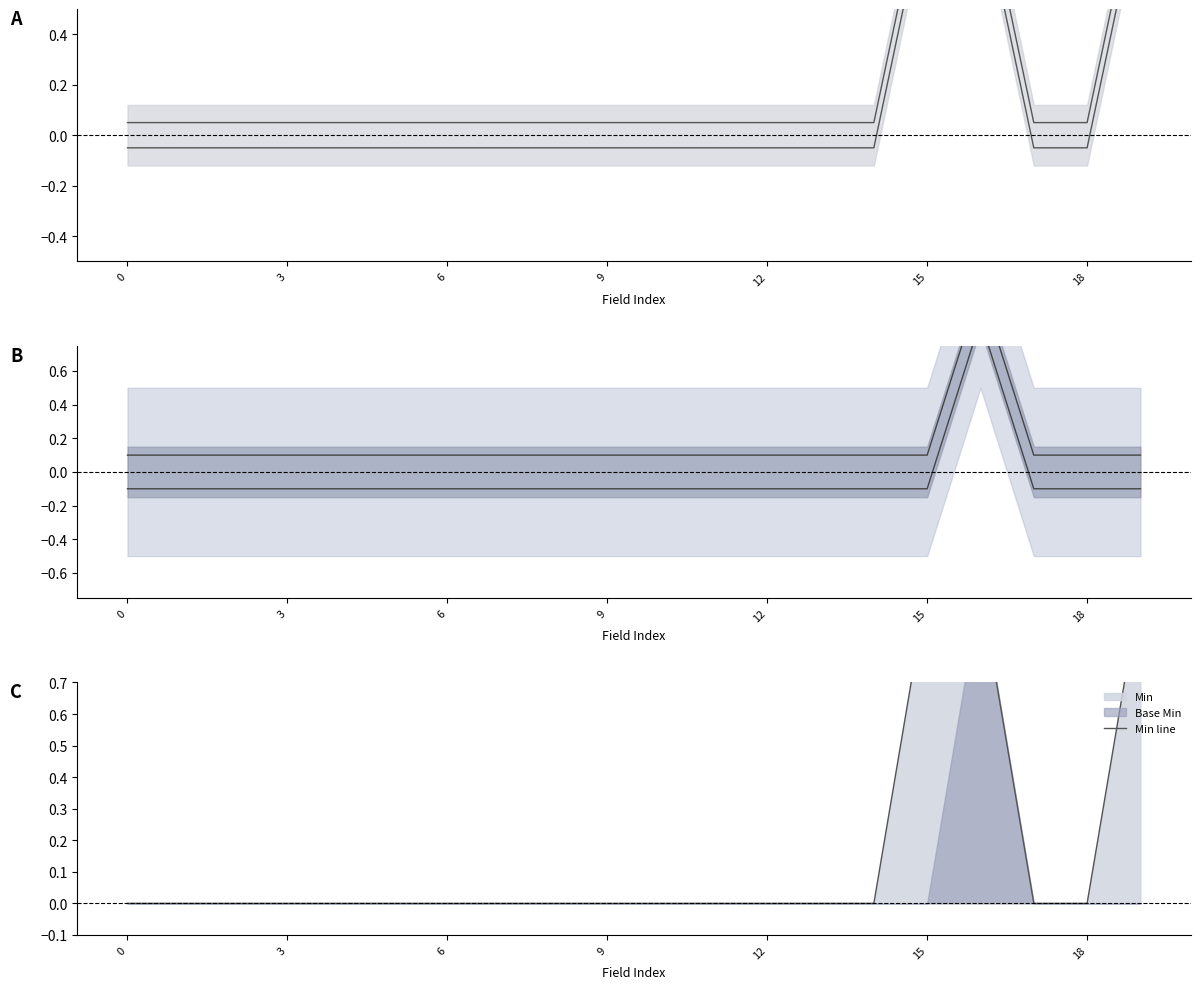

Read the Min line value at 19.

1.0